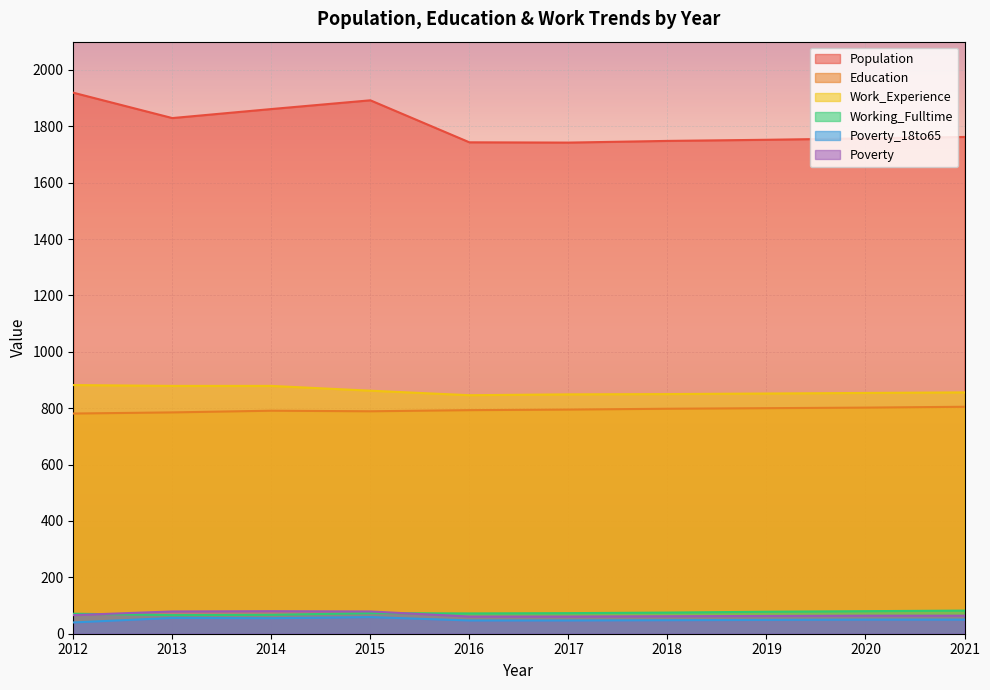

Does the chart display data point markers on the line(s)?

No